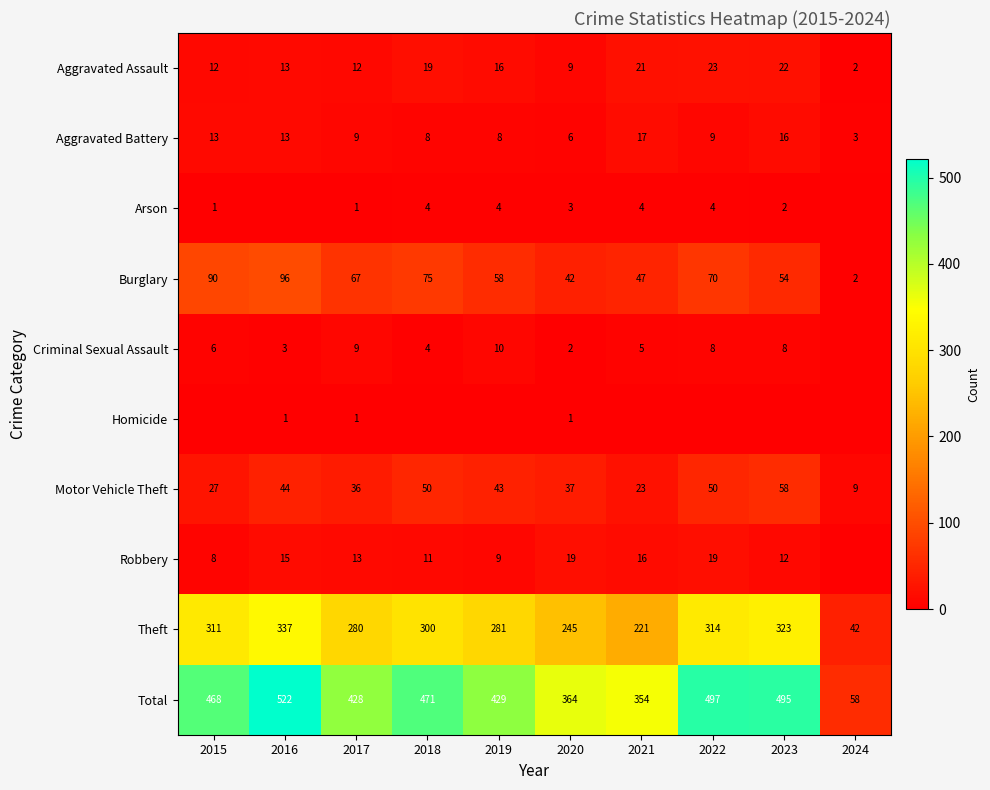

The Robbery series shows 23 at 2017. True or false?

False